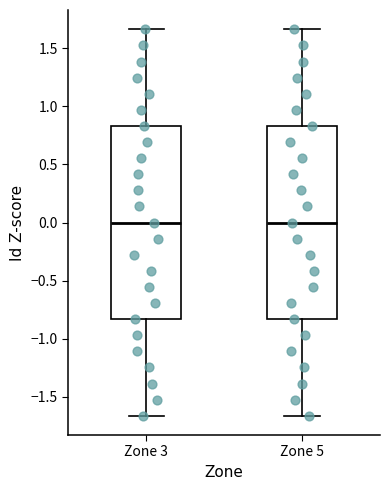

Reading left to right, transcribe this box plot: for each box, give where its median line is, the range the box spans, and where its two whiskers end, as read against the y-axis. The values are not printed on the chart, so give them approximately, as read against the axis.

Zone 3: median 0.00, box -0.85 to 0.85, whiskers -1.65 to 1.65
Zone 5: median 0.00, box -0.85 to 0.85, whiskers -1.65 to 1.65